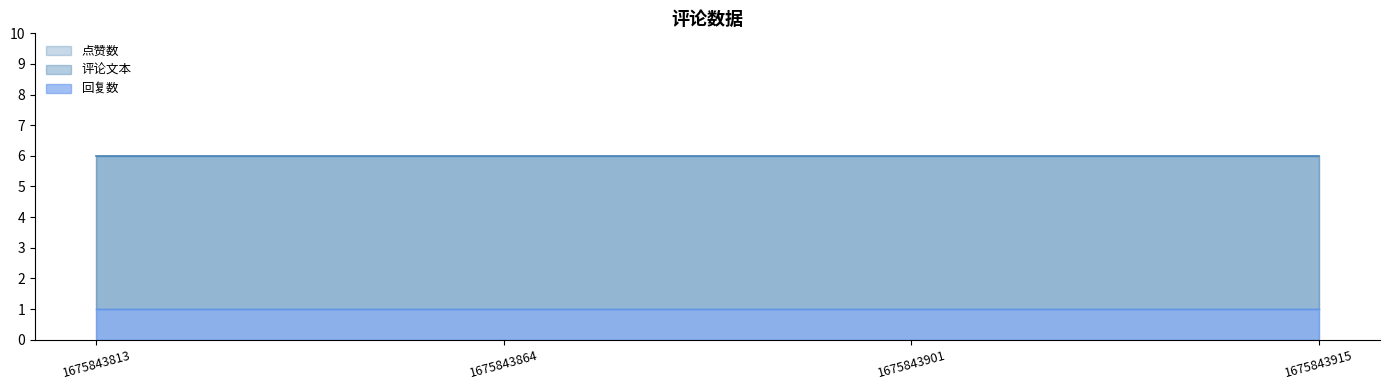

Between 1675843813 and 1675843915, which series saw the biggest shift?

回复数